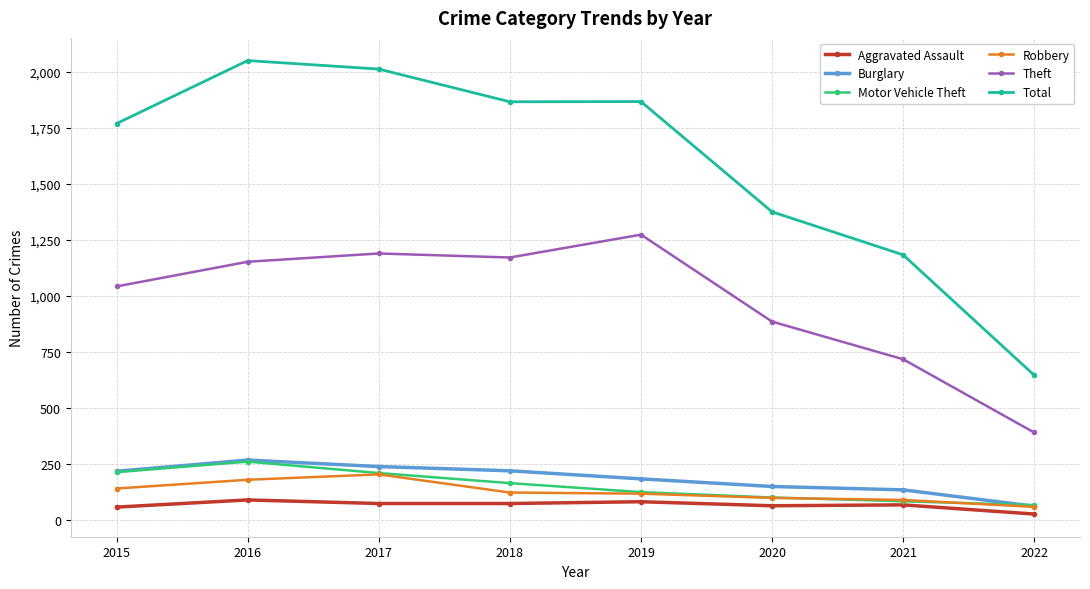

What is the minimum value shown in the chart?

25